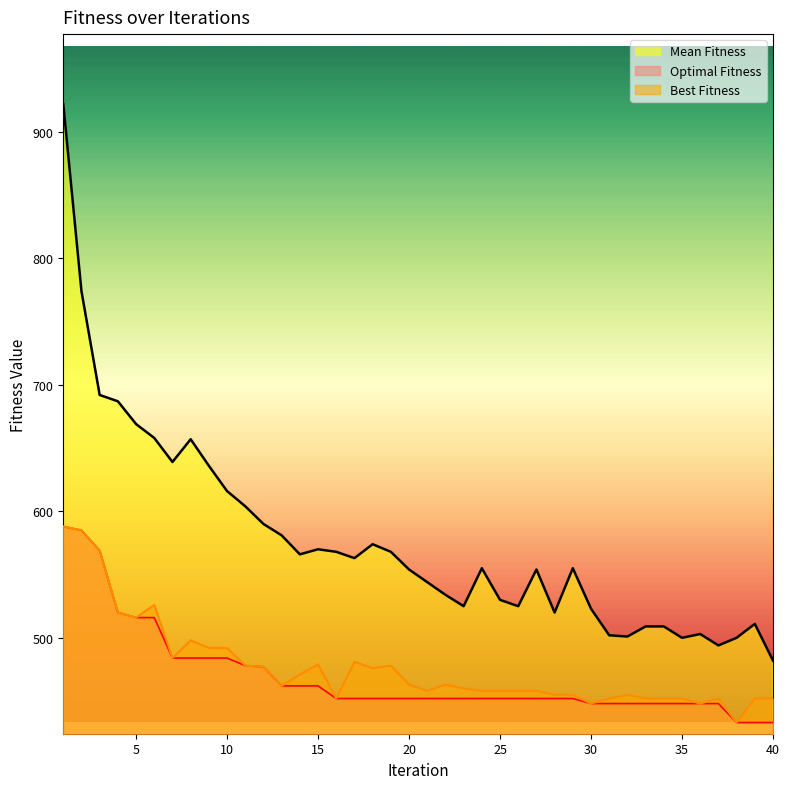

List the labels in order of Optimal Fitness value, smallest first.

38, 39, 40, 30, 31, 32, 33, 34, 35, 36, 37, 16, 17, 18, 19, 20, 21, 22, 23, 24, 25, 26, 27, 28, 29, 13, 14, 15, 12, 11, 7, 8, 9, 10, 5, 6, 4, 3, 2, 1